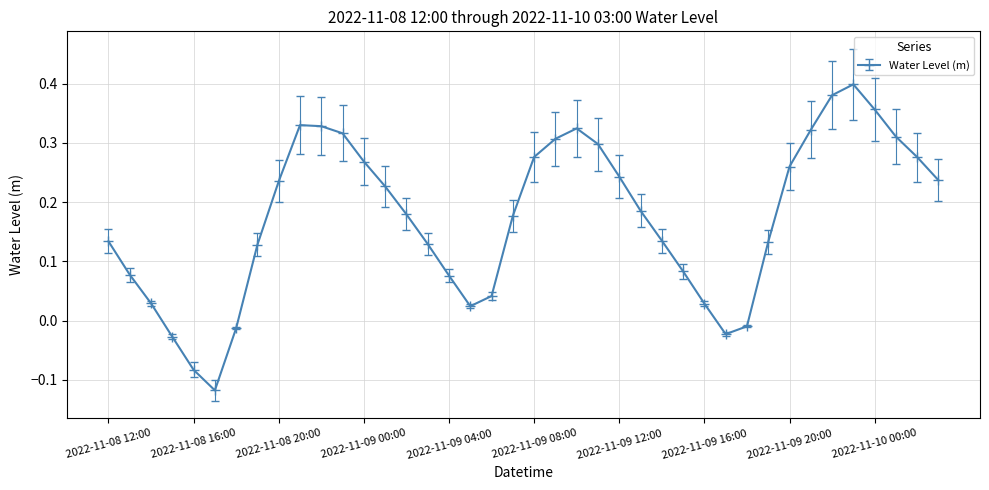

True or false: there are more than 1 points higher than both neighbors.

True